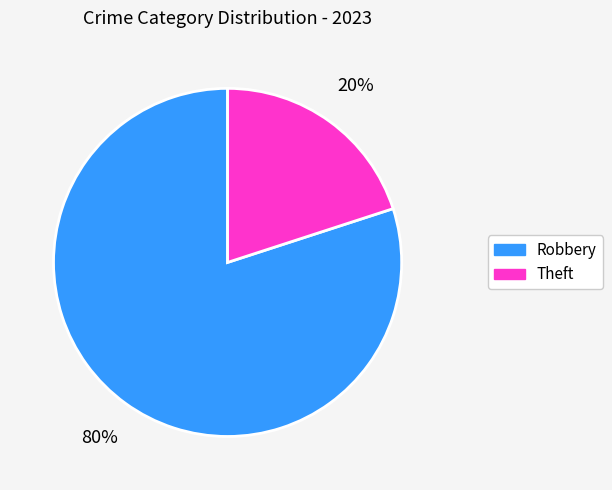

Which has a higher value, Robbery or Theft?

Robbery